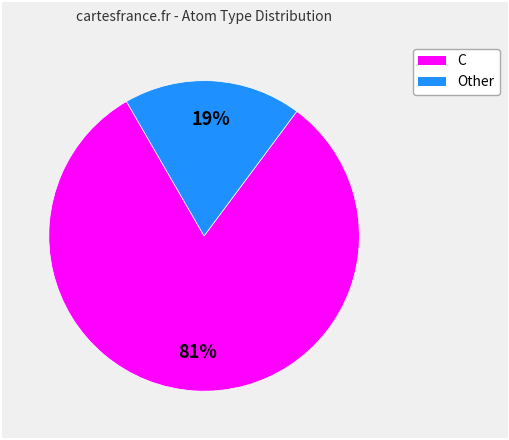

Is there a majority slice in this chart?

Yes